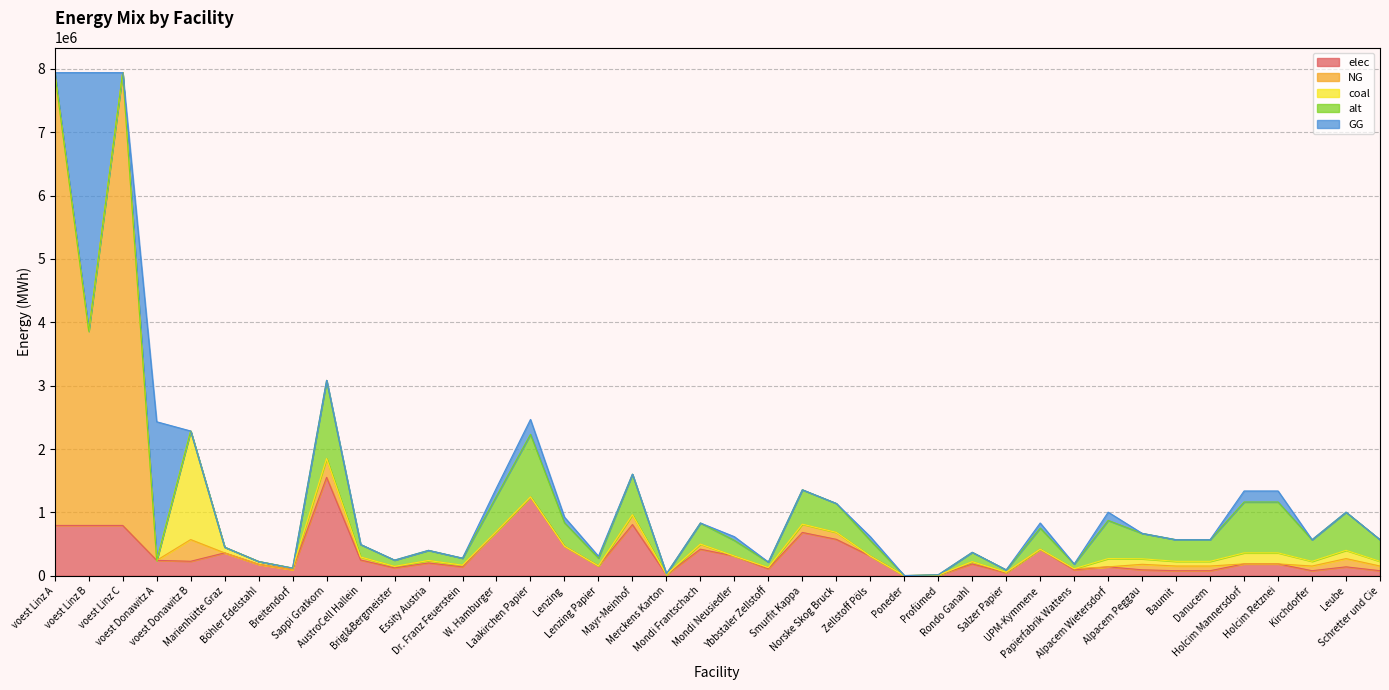

Reading left to right, transcribe all the data shown in this chart.

elec: voest Linz A=793870.4	voest Linz B=793870.4	voest Linz C=793870.4	voest Donawitz A=242990.7	voest Donawitz B=228411.3	Marienhütte Graz=360800.0	Böhler Edelstahl=180400.0	Breitendorf=96800.0	Sappi Gratkorn=1553342.2	AustroCell Hallein=248534.8	Brigl&Bergmeister=124267.4	Essity Austria=201934.5	Dr. Franz Feuerstein=139800.8	W. Hamburger=699004.0	Laakirchen Papier=1242673.7	Lenzing=466002.7	Lenzing Papier=155334.2	Mayr-Meinhof=807737.9	Merckens Karton=15533.4	Mondi Frantschach=419402.4	Mondi Neusiedler=310668.4	Ybbstaler Zellstoff=108733.9	Smurfit Kappa=683470.6	Norske Skog Bruck=574736.6	Zellstoff Pöls=310668.4	Poneder=1553.3	Profümed=7766.7	Rondo Ganahl=186401.1	Salzer Papier=46600.3	UPM-Kymmene=419402.4	Papierfabrik Wattens=93200.5	Alpacem Wietersdorf=140466.7	Alpacem Peggau=93644.4	Baumit=79597.8	Danucem=79597.8	Holcim Mannersdorf=187288.9	Holcim Retznei=187288.9	Kirchdorfer=79597.8	Leube=140466.7	Schretter und Cie=79597.8
NG: voest Linz A=7144833.3	voest Linz B=3065093.5	voest Linz C=7144833.3	voest Donawitz A=0.0	voest Donawitz B=342616.9	Marienhütte Graz=0.0	Böhler Edelstahl=0.0	Breitendorf=0.0	Sappi Gratkorn=293610.2	AustroCell Hallein=46977.6	Brigl&Bergmeister=23488.8	Essity Austria=38169.3	Dr. Franz Feuerstein=26424.9	W. Hamburger=0.0	Laakirchen Papier=0.0	Lenzing=0.0	Lenzing Papier=0.0	Mayr-Meinhof=152677.3	Merckens Karton=2936.1	Mondi Frantschach=79274.8	Mondi Neusiedler=0.0	Ybbstaler Zellstoff=20552.7	Smurfit Kappa=129188.5	Norske Skog Bruck=108635.8	Zellstoff Pöls=0.0	Poneder=293.6	Profümed=1468.0	Rondo Ganahl=35233.2	Salzer Papier=8808.3	UPM-Kymmene=0.0	Papierfabrik Wattens=17616.6	Alpacem Wietersdorf=0.0	Alpacem Peggau=86955.6	Baumit=73912.2	Danucem=73912.2	Holcim Mannersdorf=0.0	Holcim Retznei=0.0	Kirchdorfer=73912.2	Leube=130433.3	Schretter und Cie=73912.2
coal: voest Linz A=0.0	voest Linz B=0.0	voest Linz C=0.0	voest Donawitz A=0.0	voest Donawitz B=1713084.7	Marienhütte Graz=90200.0	Böhler Edelstahl=45100.0	Breitendorf=24200.0	Sappi Gratkorn=3068.0	AustroCell Hallein=490.9	Brigl&Bergmeister=245.4	Essity Austria=398.8	Dr. Franz Feuerstein=276.1	W. Hamburger=1380.6	Laakirchen Papier=2454.4	Lenzing=920.4	Lenzing Papier=306.8	Mayr-Meinhof=1595.4	Merckens Karton=30.7	Mondi Frantschach=828.4	Mondi Neusiedler=613.6	Ybbstaler Zellstoff=214.8	Smurfit Kappa=1349.9	Norske Skog Bruck=1135.2	Zellstoff Pöls=613.6	Poneder=3.1	Profümed=15.3	Rondo Ganahl=368.2	Salzer Papier=92.0	UPM-Kymmene=828.4	Papierfabrik Wattens=184.1	Alpacem Wietersdorf=130433.3	Alpacem Peggau=86955.6	Baumit=73912.2	Danucem=73912.2	Holcim Mannersdorf=173911.1	Holcim Retznei=173911.1	Kirchdorfer=73912.2	Leube=130433.3	Schretter und Cie=73912.2
alt: voest Linz A=0.0	voest Linz B=0.0	voest Linz C=0.0	voest Donawitz A=0.0	voest Donawitz B=0.0	Marienhütte Graz=0.0	Böhler Edelstahl=0.0	Breitendorf=0.0	Sappi Gratkorn=1233346.9	AustroCell Hallein=197335.5	Brigl&Bergmeister=98667.8	Essity Austria=160335.1	Dr. Franz Feuerstein=111001.2	W. Hamburger=555006.1	Laakirchen Papier=986677.6	Lenzing=370004.1	Lenzing Papier=123334.7	Mayr-Meinhof=641340.4	Merckens Karton=12333.5	Mondi Frantschach=333003.7	Mondi Neusiedler=246669.4	Ybbstaler Zellstoff=86334.3	Smurfit Kappa=542672.7	Norske Skog Bruck=456338.4	Zellstoff Pöls=246669.4	Poneder=1233.3	Profümed=6166.7	Rondo Ganahl=148001.6	Salzer Papier=37000.4	UPM-Kymmene=333003.7	Papierfabrik Wattens=74000.8	Alpacem Wietersdorf=602000.0	Alpacem Peggau=401333.3	Baumit=341133.3	Danucem=341133.3	Holcim Mannersdorf=802666.7	Holcim Retznei=802666.7	Kirchdorfer=341133.3	Leube=602000.0	Schretter und Cie=341133.3
GG: voest Linz A=0.0	voest Linz B=4079739.9	voest Linz C=0.0	voest Donawitz A=2186916.7	voest Donawitz B=0.0	Marienhütte Graz=0.0	Böhler Edelstahl=0.0	Breitendorf=0.0	Sappi Gratkorn=0.0	AustroCell Hallein=0.0	Brigl&Bergmeister=0.0	Essity Austria=0.0	Dr. Franz Feuerstein=0.0	W. Hamburger=132124.6	Laakirchen Papier=234888.2	Lenzing=88083.1	Lenzing Papier=29361.0	Mayr-Meinhof=0.0	Merckens Karton=0.0	Mondi Frantschach=0.0	Mondi Neusiedler=58722.0	Ybbstaler Zellstoff=0.0	Smurfit Kappa=0.0	Norske Skog Bruck=0.0	Zellstoff Pöls=58722.0	Poneder=0.0	Profümed=0.0	Rondo Ganahl=0.0	Salzer Papier=0.0	UPM-Kymmene=79274.8	Papierfabrik Wattens=0.0	Alpacem Wietersdorf=130433.3	Alpacem Peggau=0.0	Baumit=0.0	Danucem=0.0	Holcim Mannersdorf=173911.1	Holcim Retznei=173911.1	Kirchdorfer=0.0	Leube=0.0	Schretter und Cie=0.0